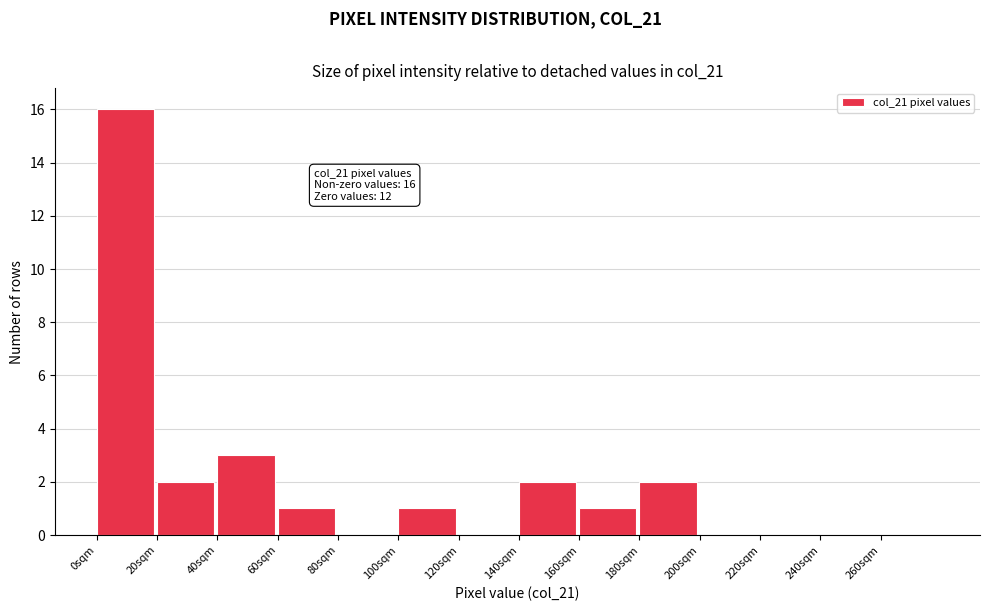

Over which range of the x-axis is the bar tallest?

0 to 20